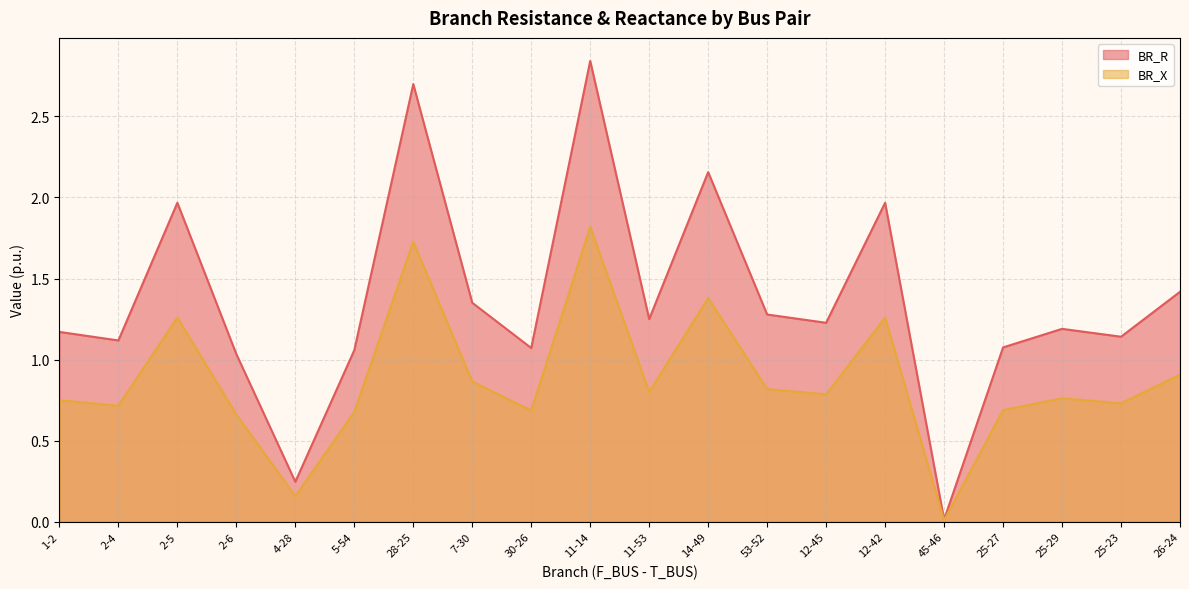

How many distinct data groups are displayed?

2